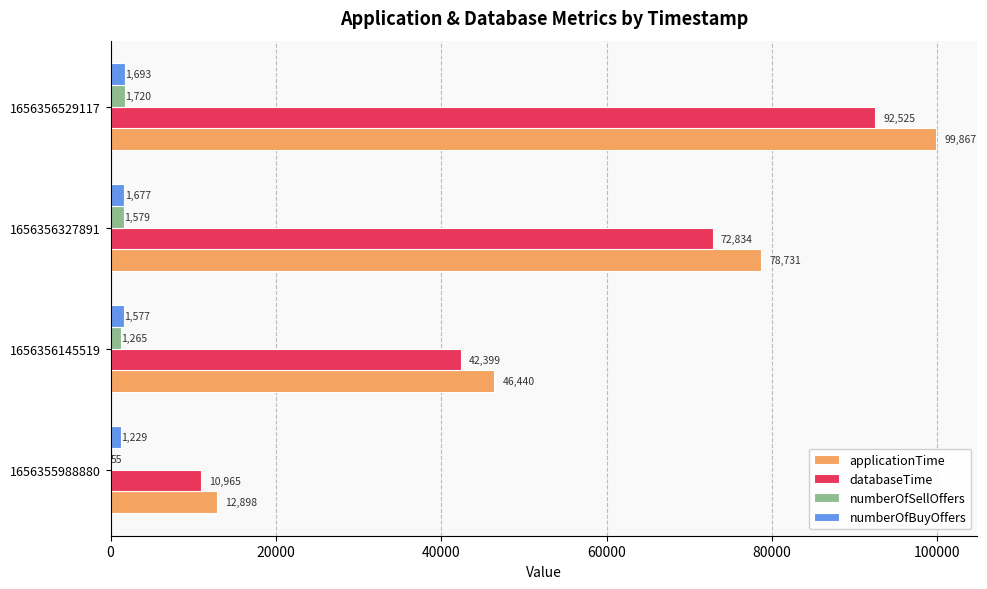

The numberOfBuyOffers series shows 1677 at 1656356327891. True or false?

True